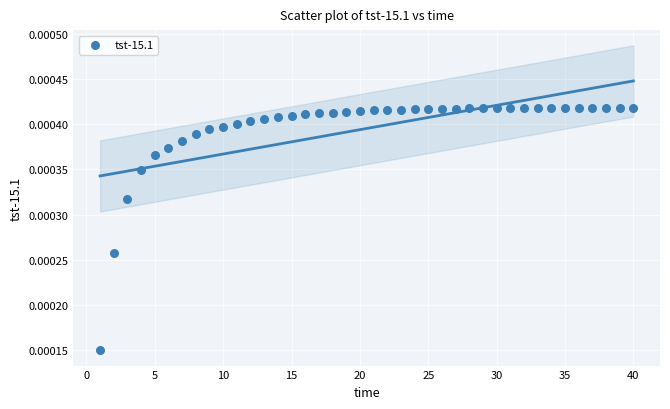

What is the range of X values (max minus min)?

39.0